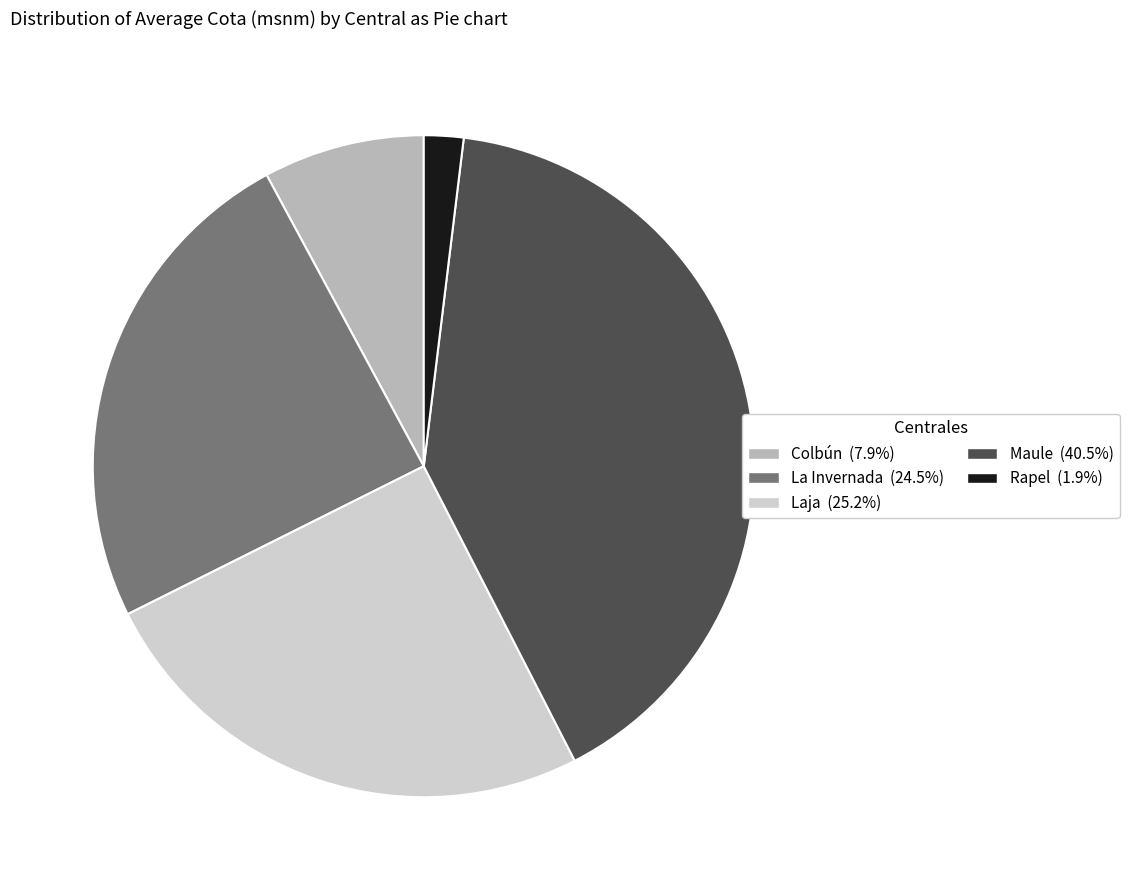

Does Maule represent more than half of the total?

No